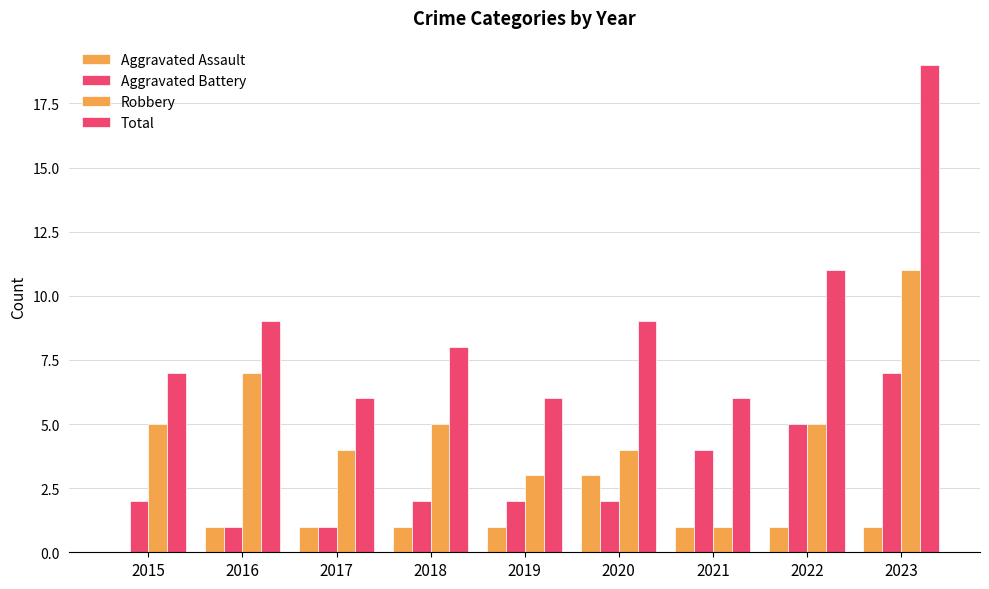

Which series has the widest spread of values?

Total